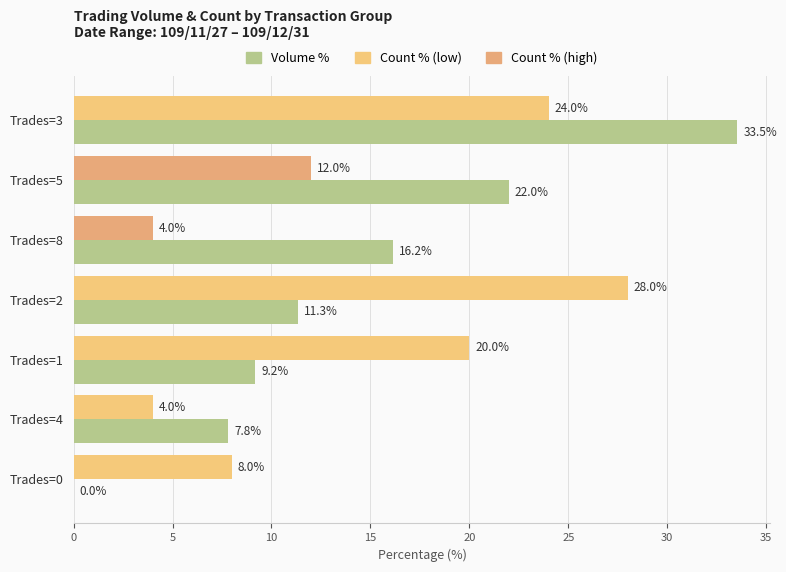

At which category is the sum across all series the highest?

Trades=3